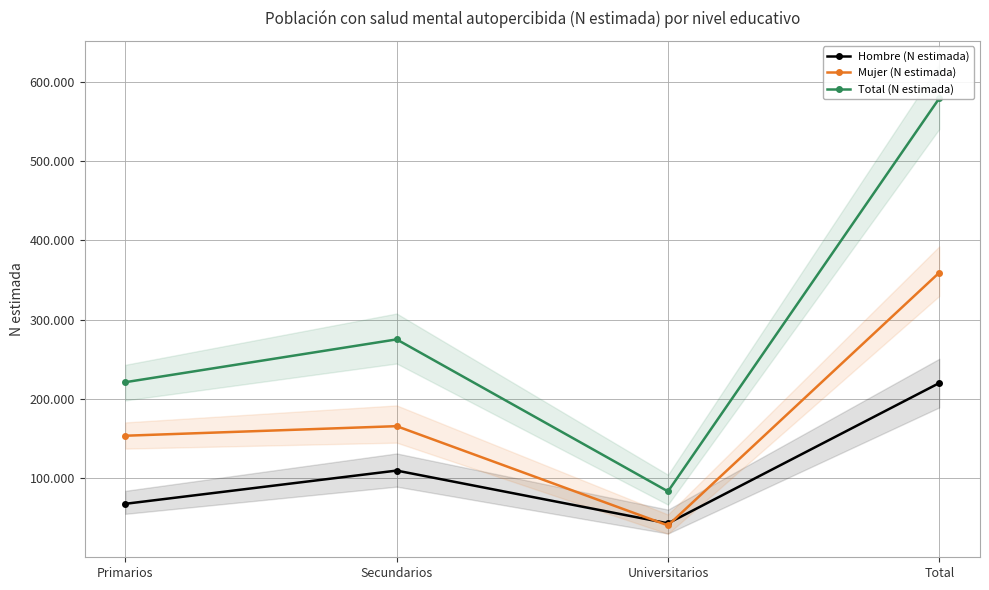

How many data points in Mujer (N estimada) are less than 165581?

2